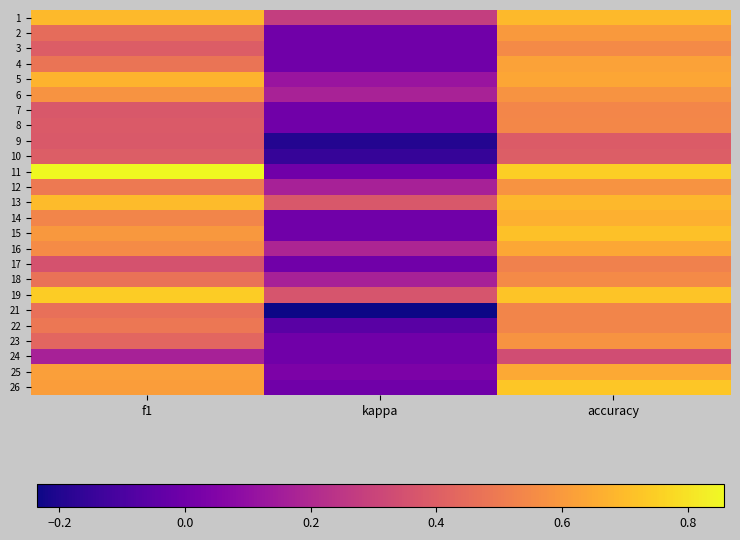

What is the total value across all series at kappa?

1.2